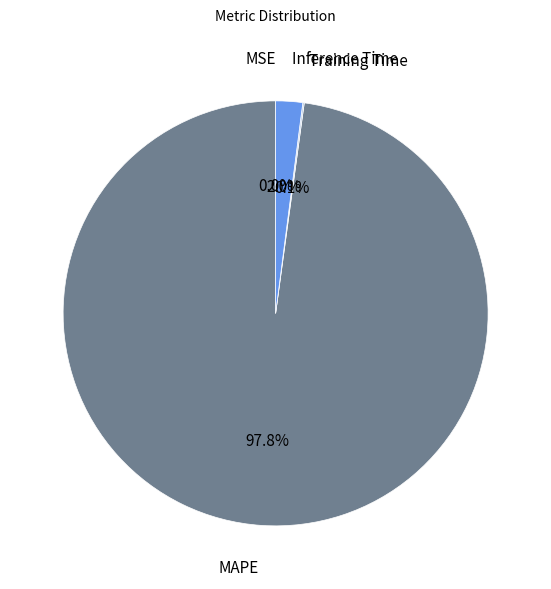

What is the majority slice?

MAPE